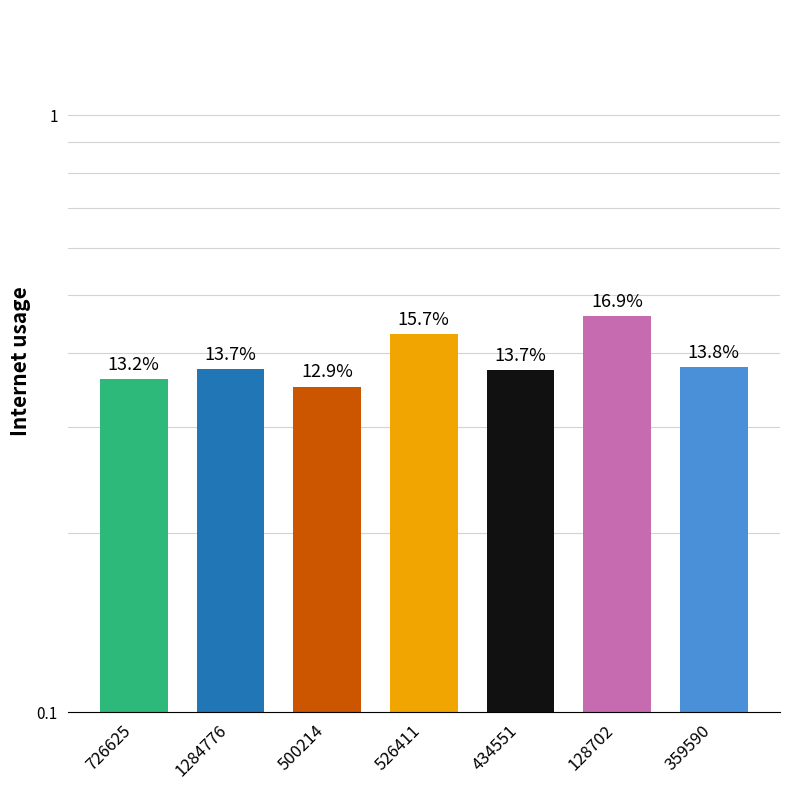

True or false: the data shows 0.6 at 1284776.

False